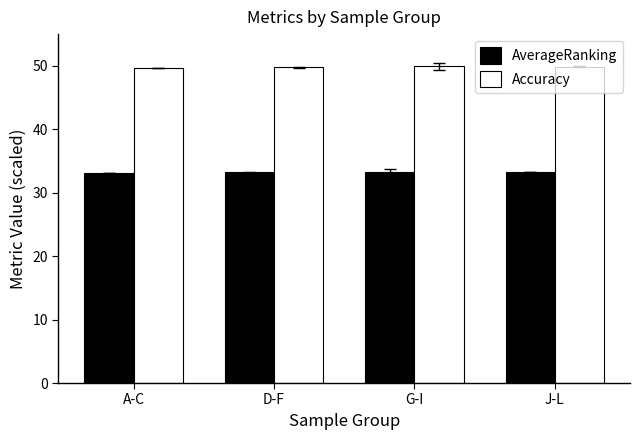

List the series in order of their peak value, lowest first.

AverageRanking, Accuracy